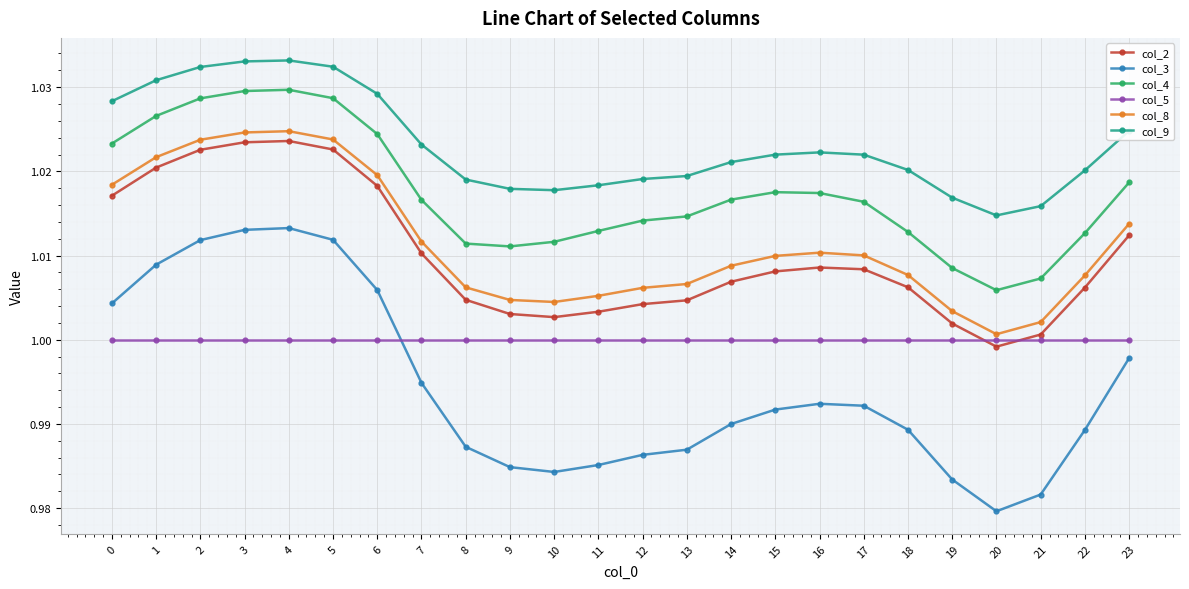

Which label corresponds to the smallest value in the chart?

20